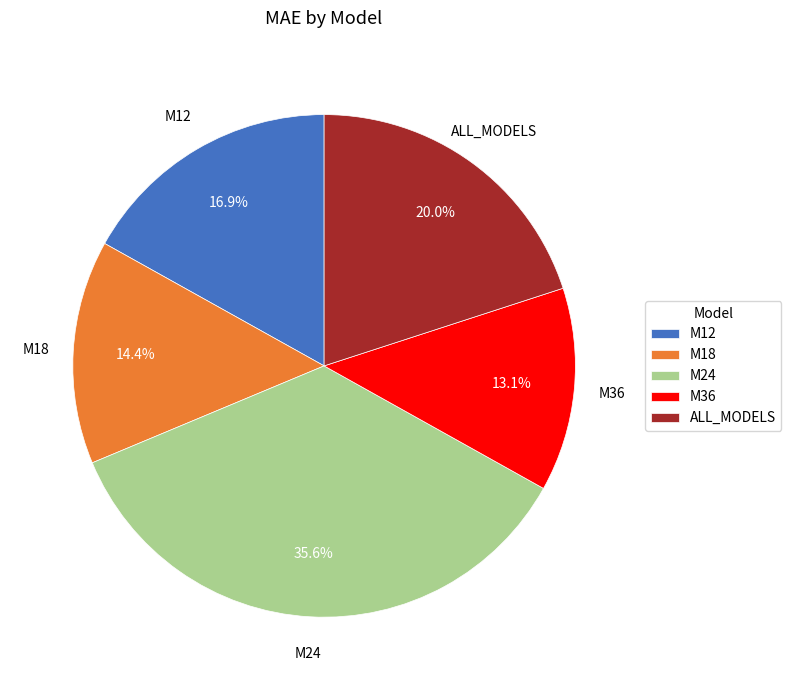

What is the ratio of the value at M36 to the value at M24?

0.4